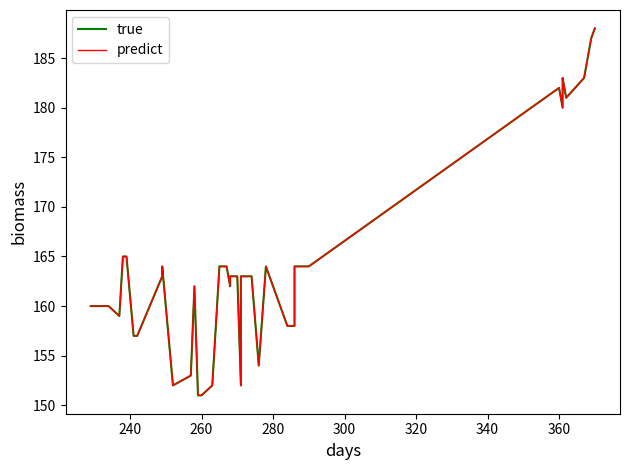

The predict series shows 286 at 220. True or false?

False